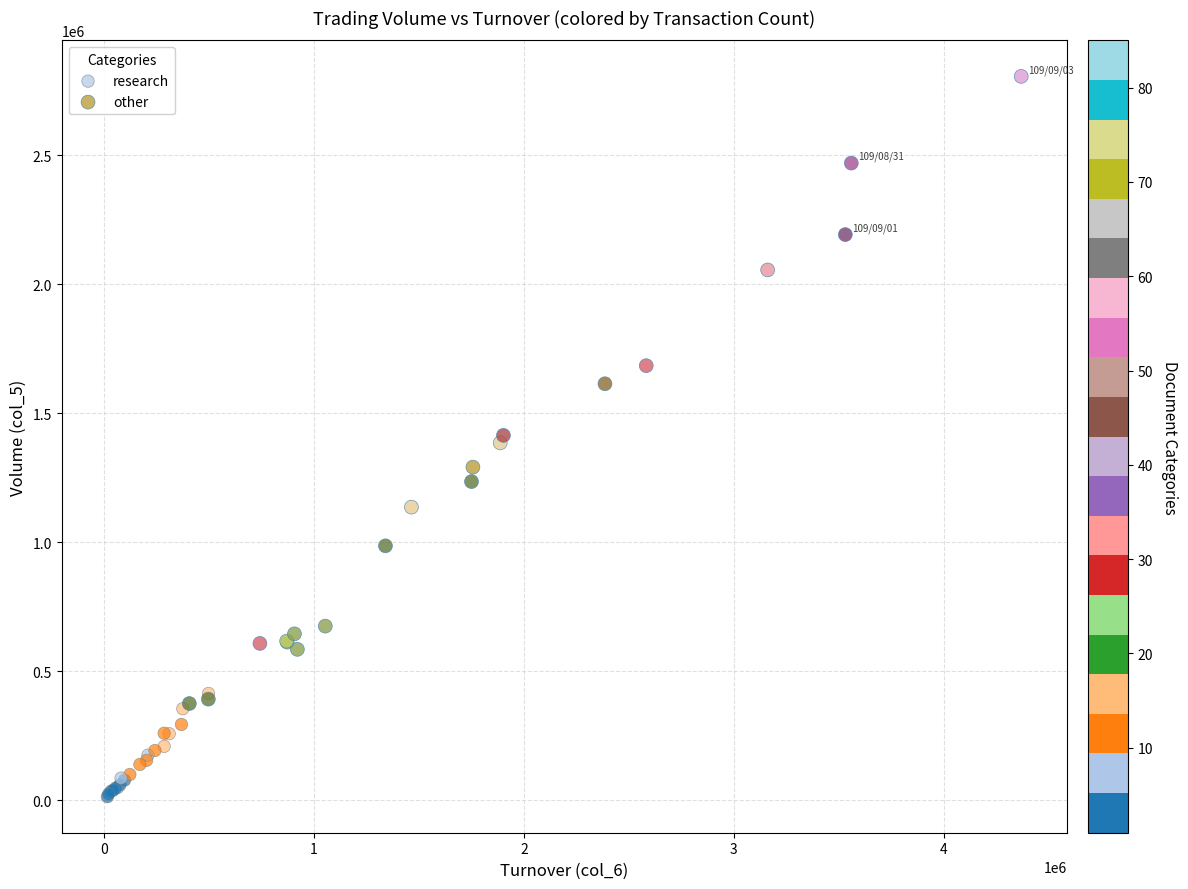

Which series contains the highest Y value?

other